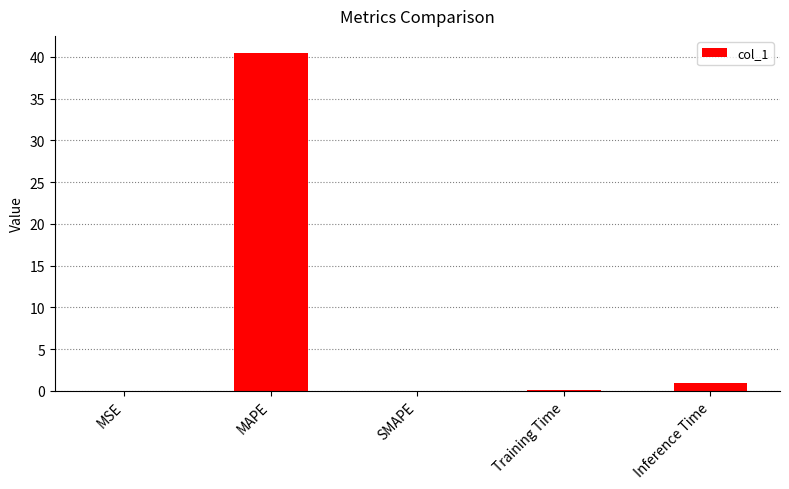

Is it true that the value at MSE is 0.0?

True